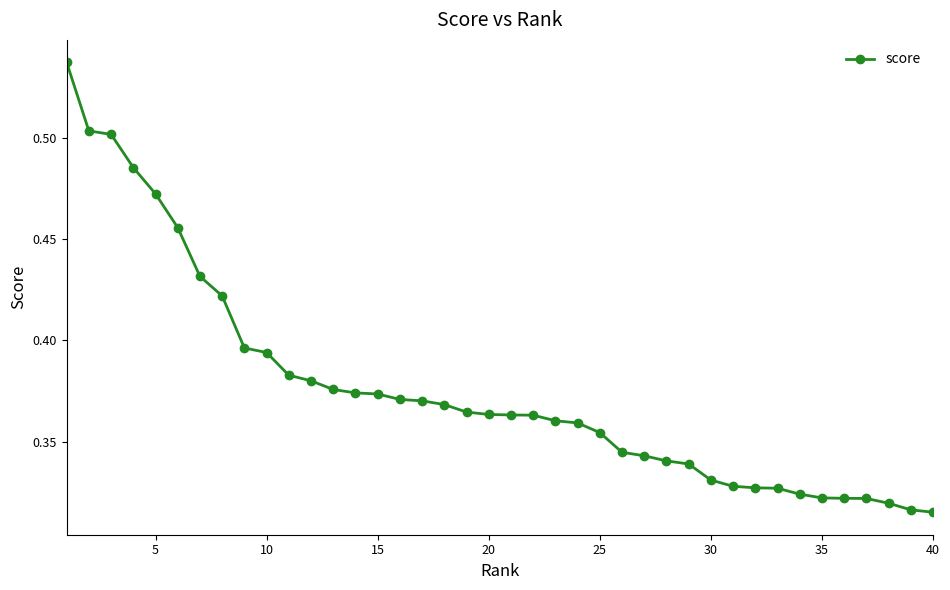

What is the sum of all values?

15.0